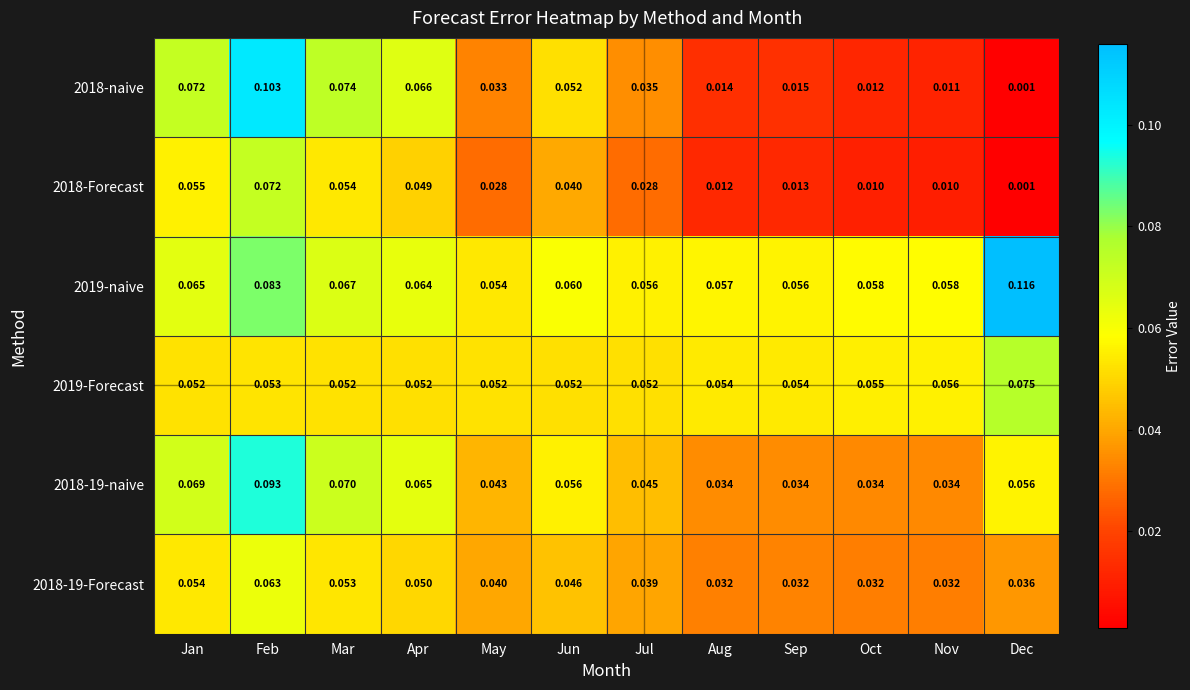

Which category has the lowest value in the 2018-naive series?

Dec